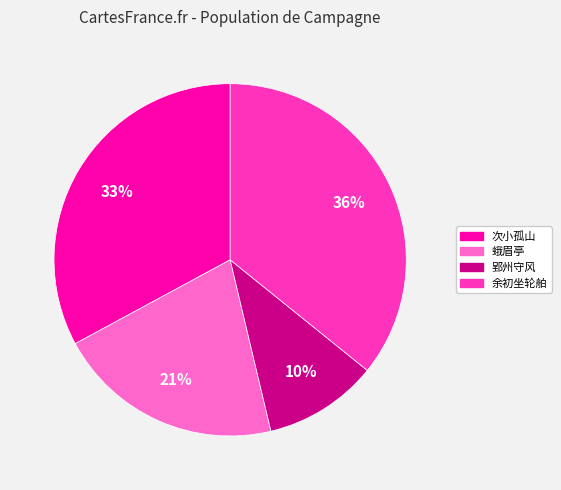

To the nearest percent, what is the average slice percentage?

25%